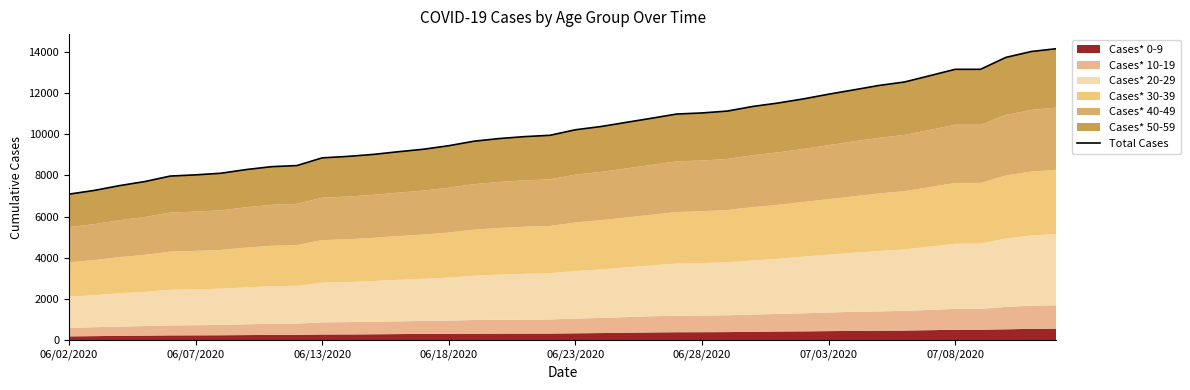

What is the change in value from 18 to 37?

+3842